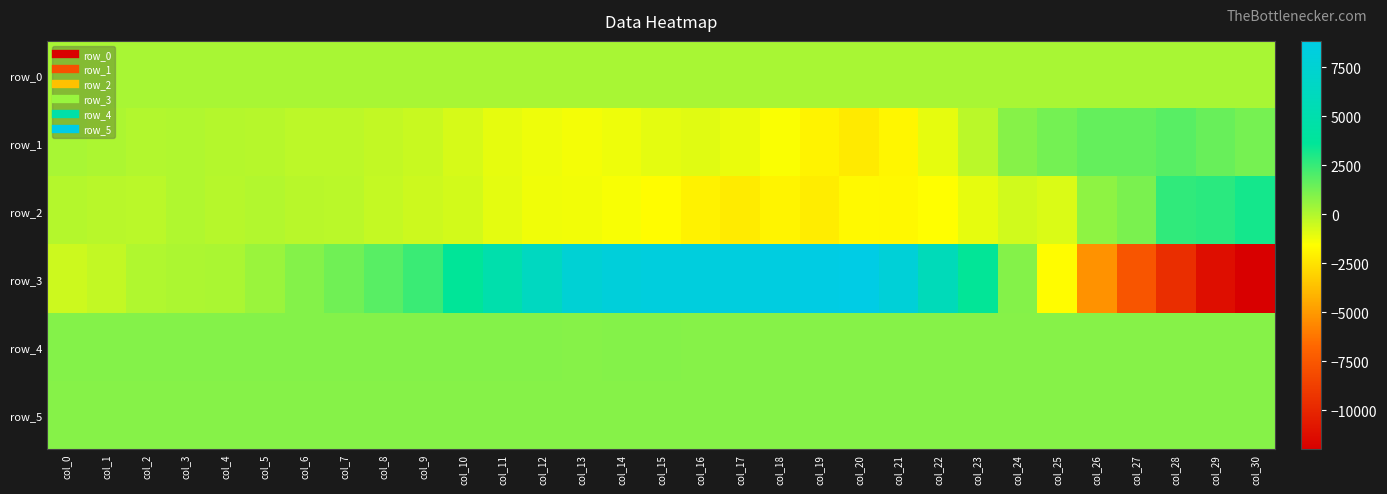

How many positive values does the row_2 series have?

7